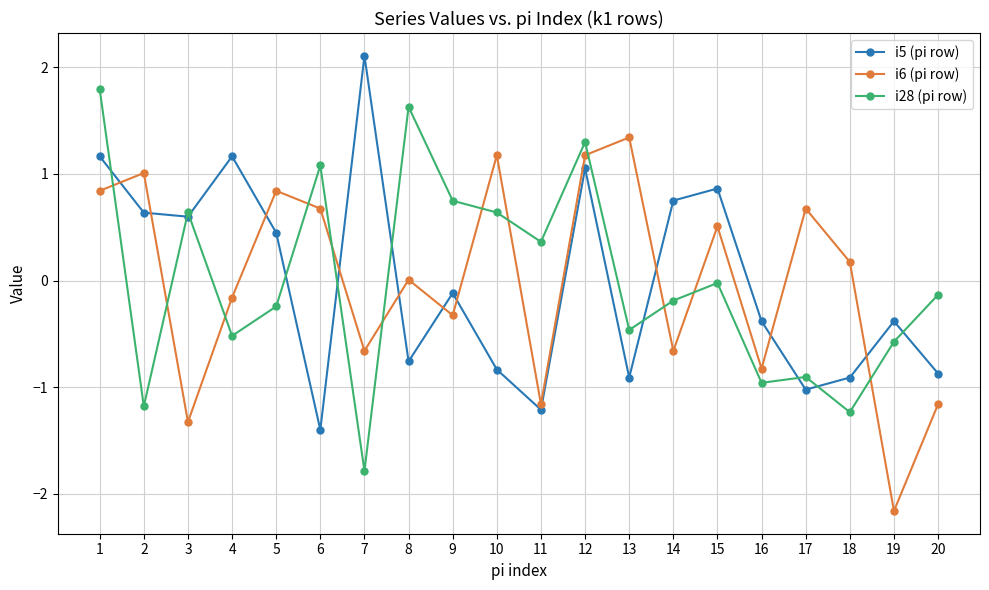

Rank the series at 19 from highest to lowest value.

i5 (pi row), i28 (pi row), i6 (pi row)